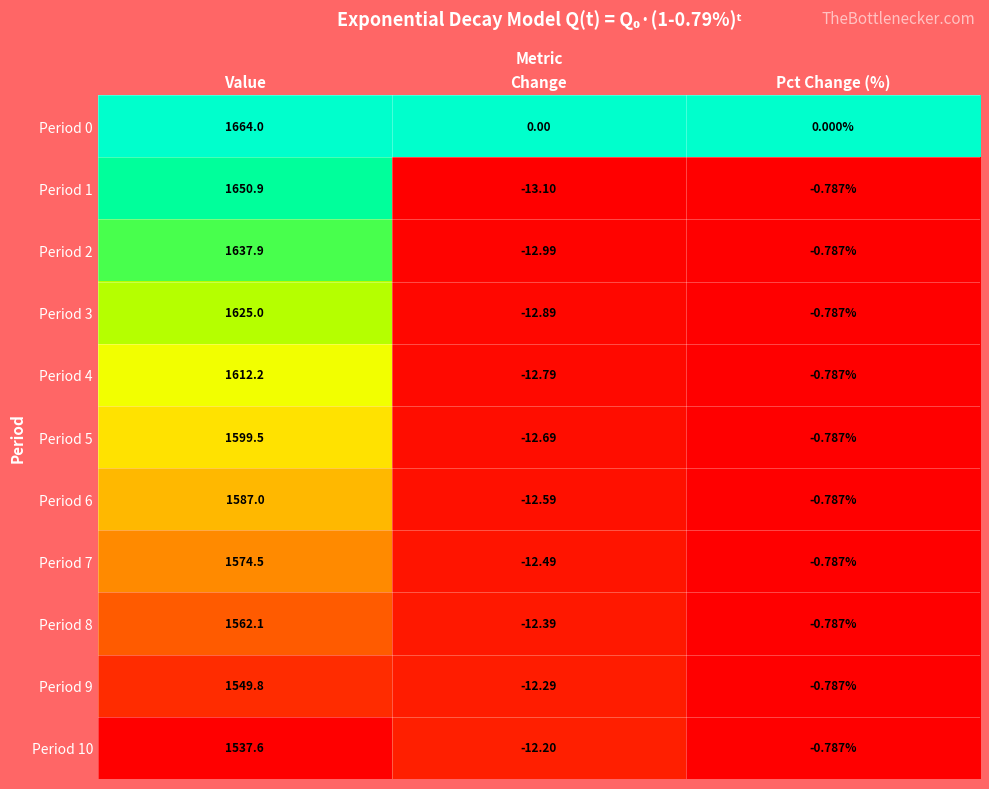

Which label corresponds to the smallest value in the chart?

Change